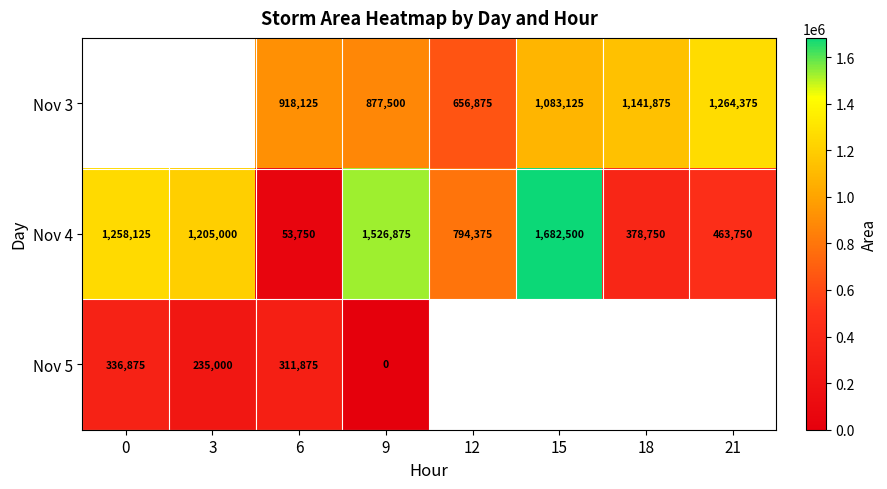

At 9, list the series in order from smallest to largest.

Nov 5, Nov 3, Nov 4